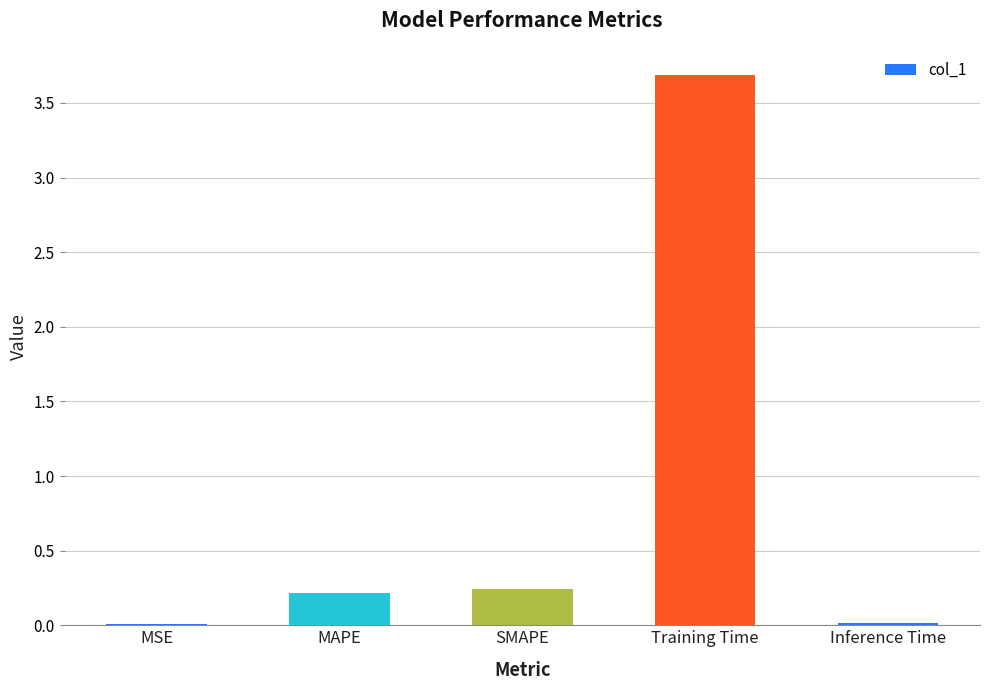

What value does the data have at Training Time?

3.7